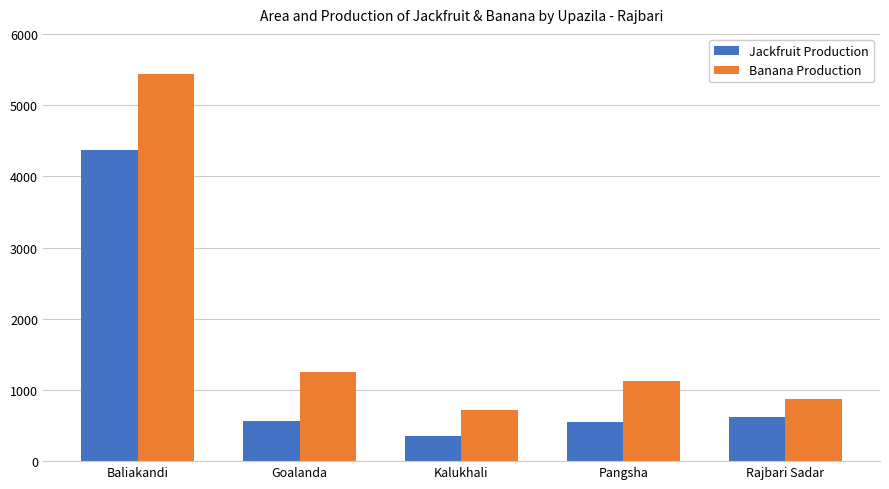

The Jackfruit Production series shows 1464 at Baliakandi. True or false?

False